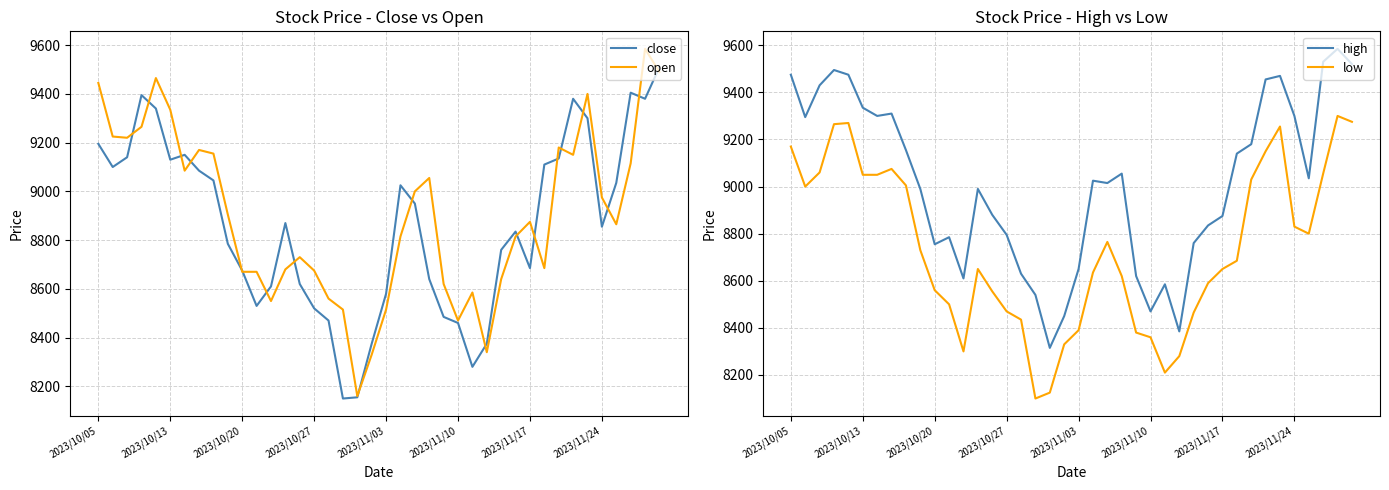

Is it true that open equals 5626 at 14?

False